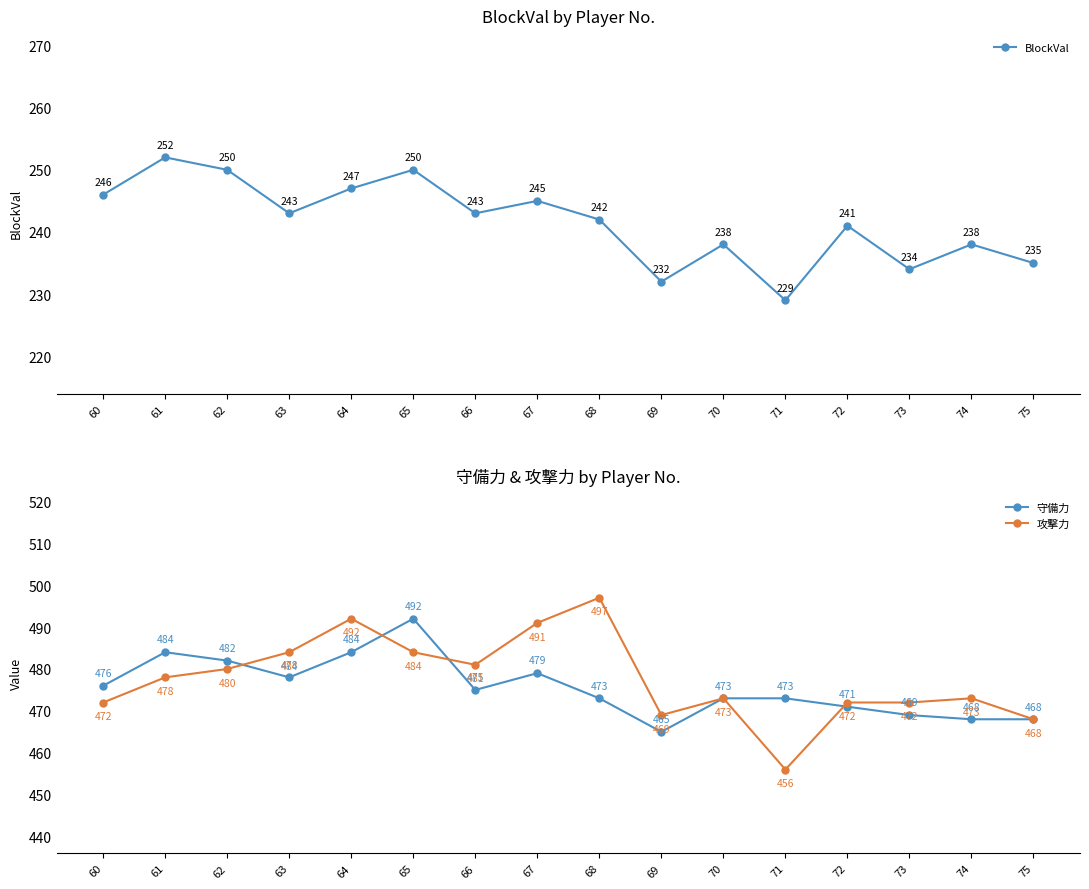

Where is BlockVal nearest to the value 240?

72